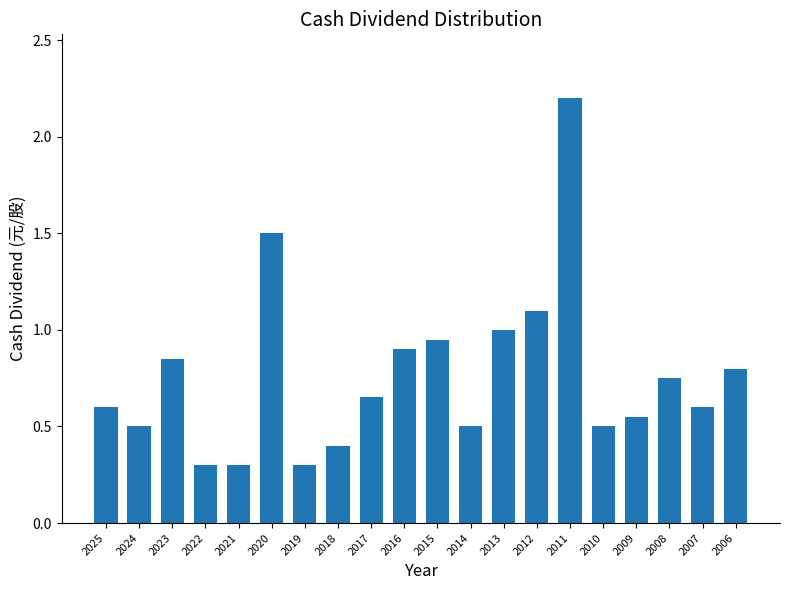

What is the change in value from 2021 to 2016?

+0.6